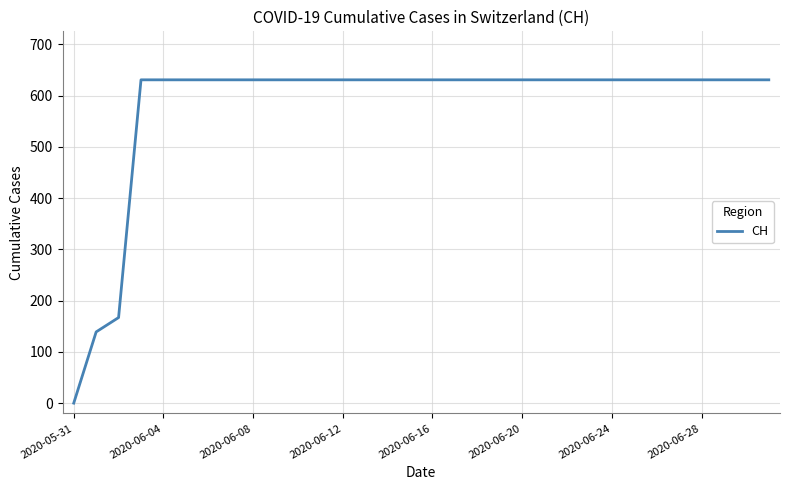

Count the number of data series in this chart.

1